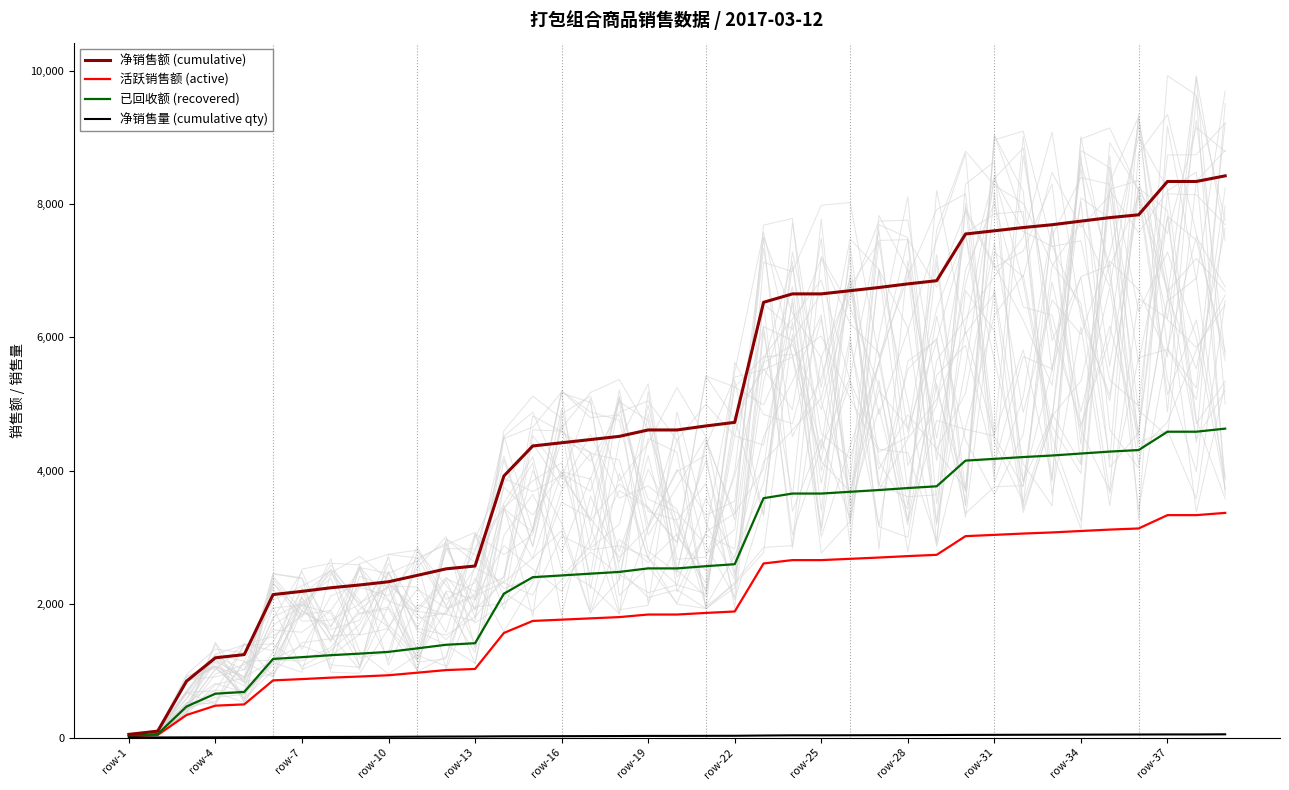

At which label does 已回收额 (recovered) reach its minimum?

row-1